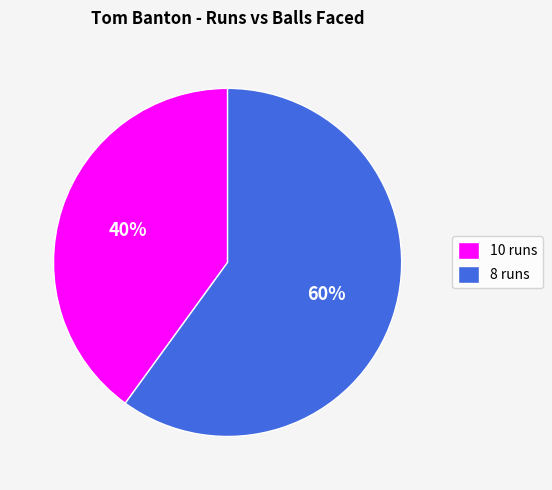

Which category accounts for the majority?

8 runs